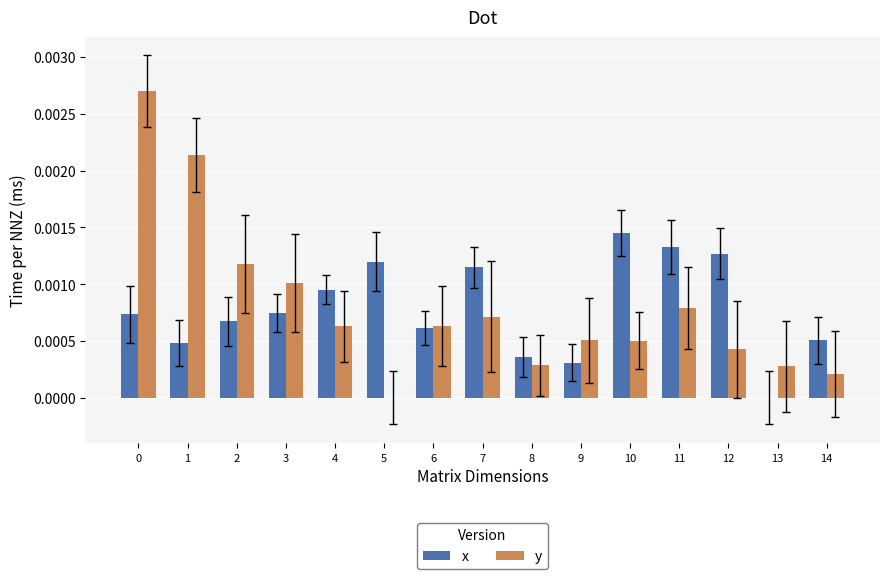

Is the value of x at 4 greater than the value of y at 0?

No